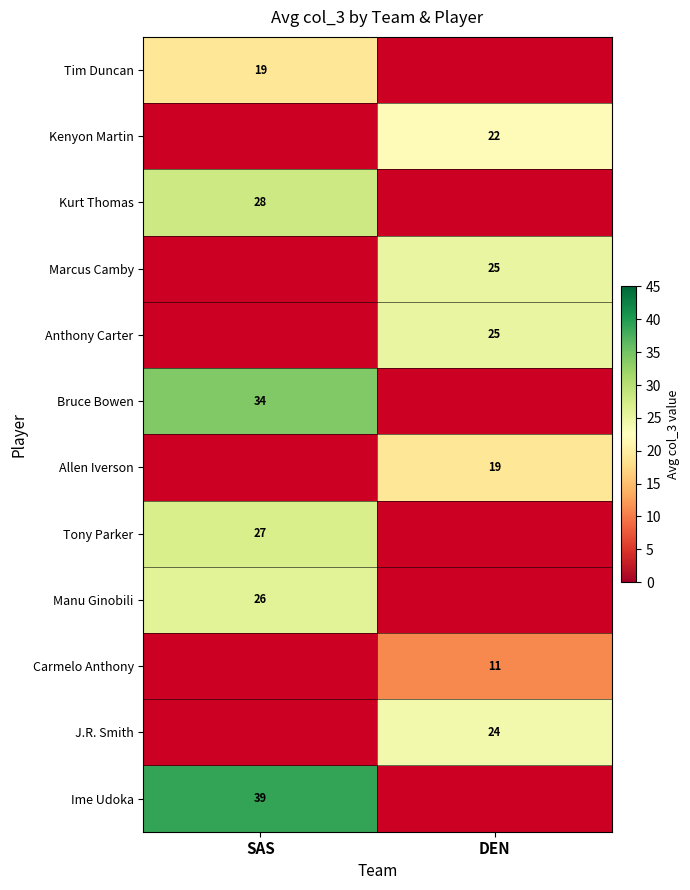

The value of Allen Iverson at DEN is 19. True or false?

True